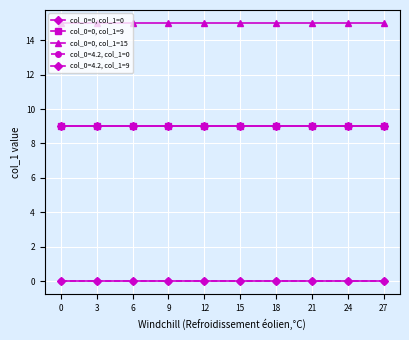

How many lines are shown in the chart?

5